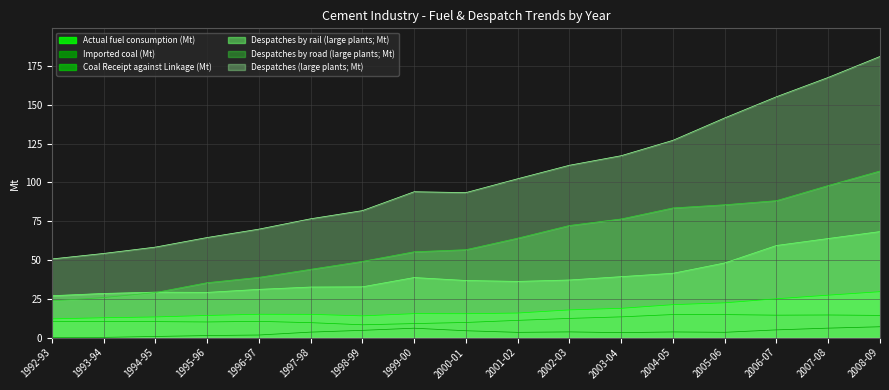

True or false: Actual fuel consumption (Mt) and Despatches by road (large plants; Mt) cross at least once.

False